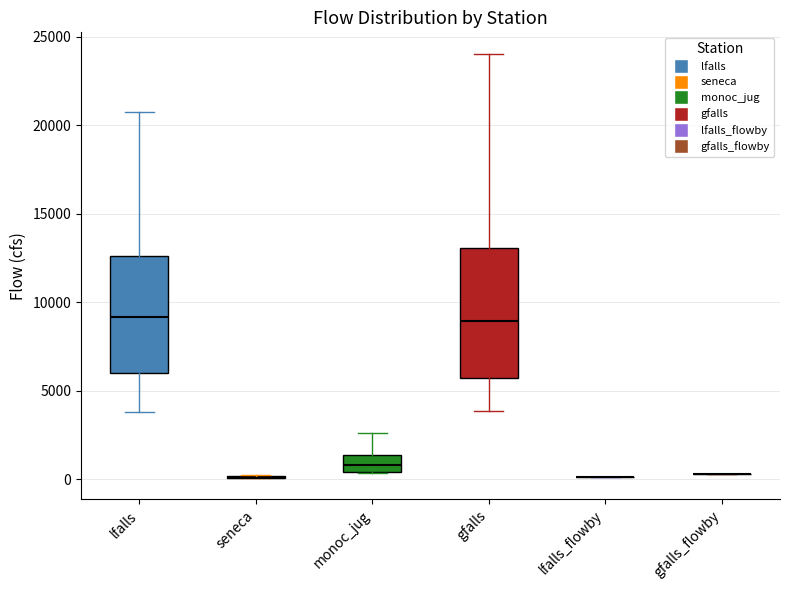

Where is the upper edge of the box for lfalls on the y-axis? The values are not printed on the chart, so give them approximately, as read against the axis.

12500